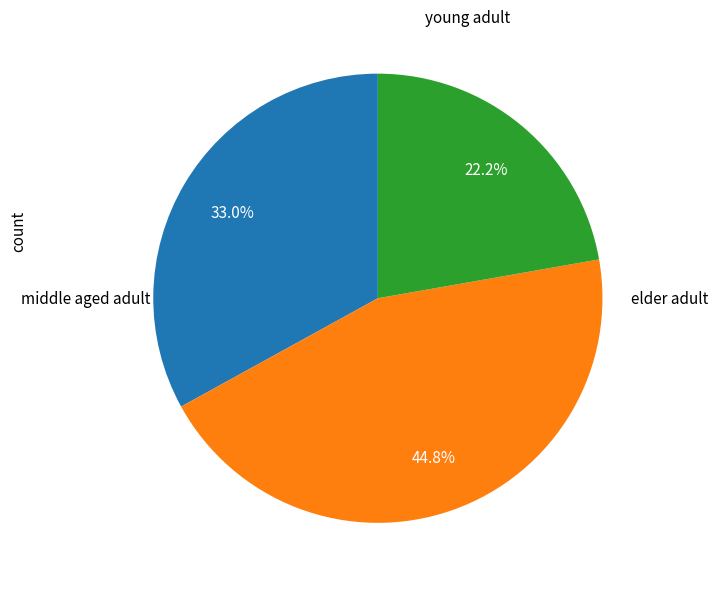

Is there a majority slice in this chart?

No